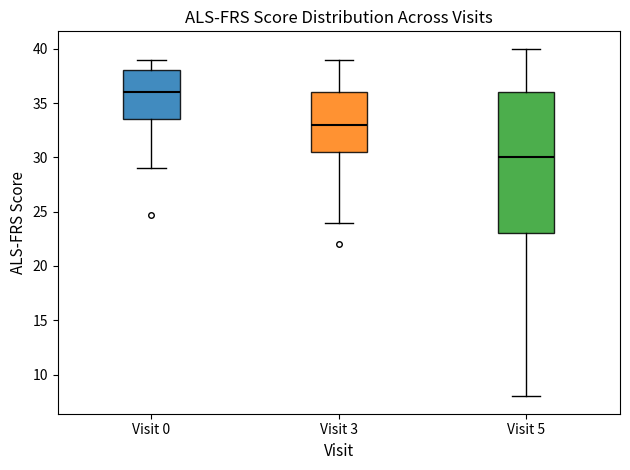

Where is the lower edge of the box for Visit 3 on the y-axis? The values are not printed on the chart, so give them approximately, as read against the axis.

30.5